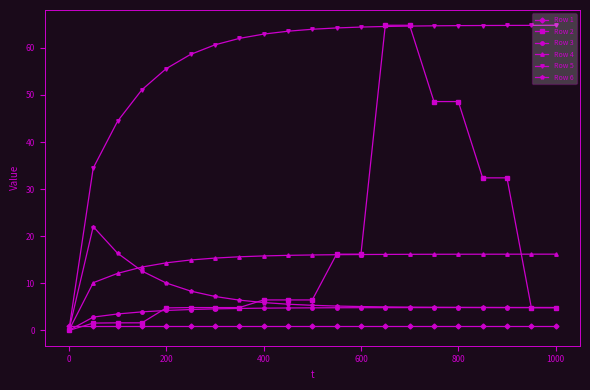

What is the value of the Row 4 point at the 4th from the left?

13.5